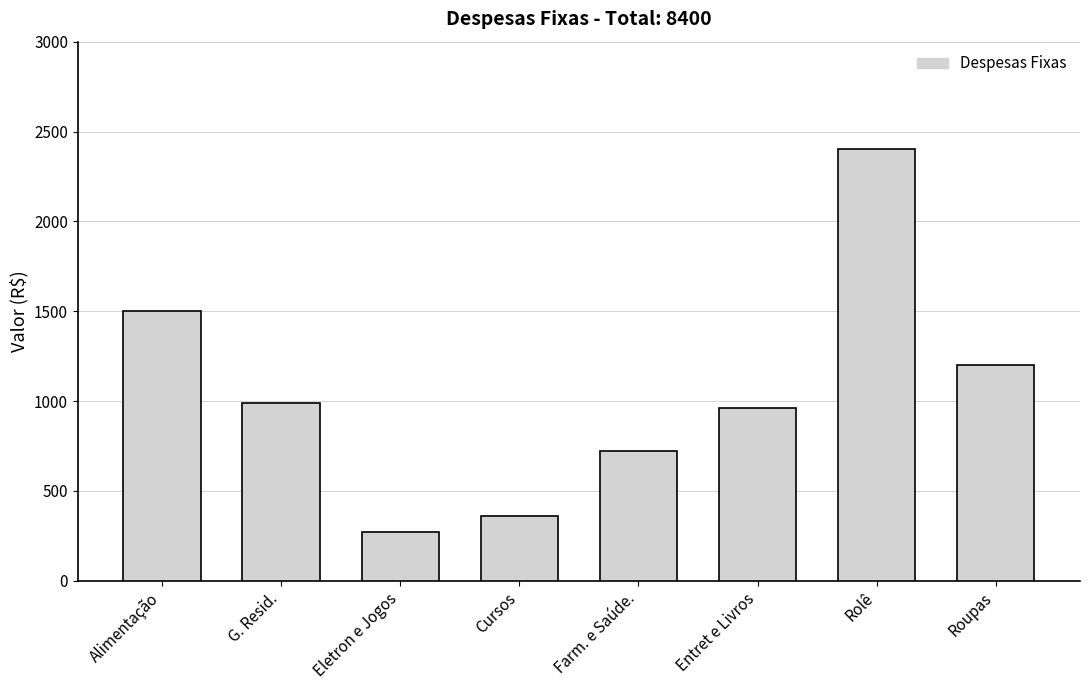

What is the difference between the maximum and second lowest values?

2040